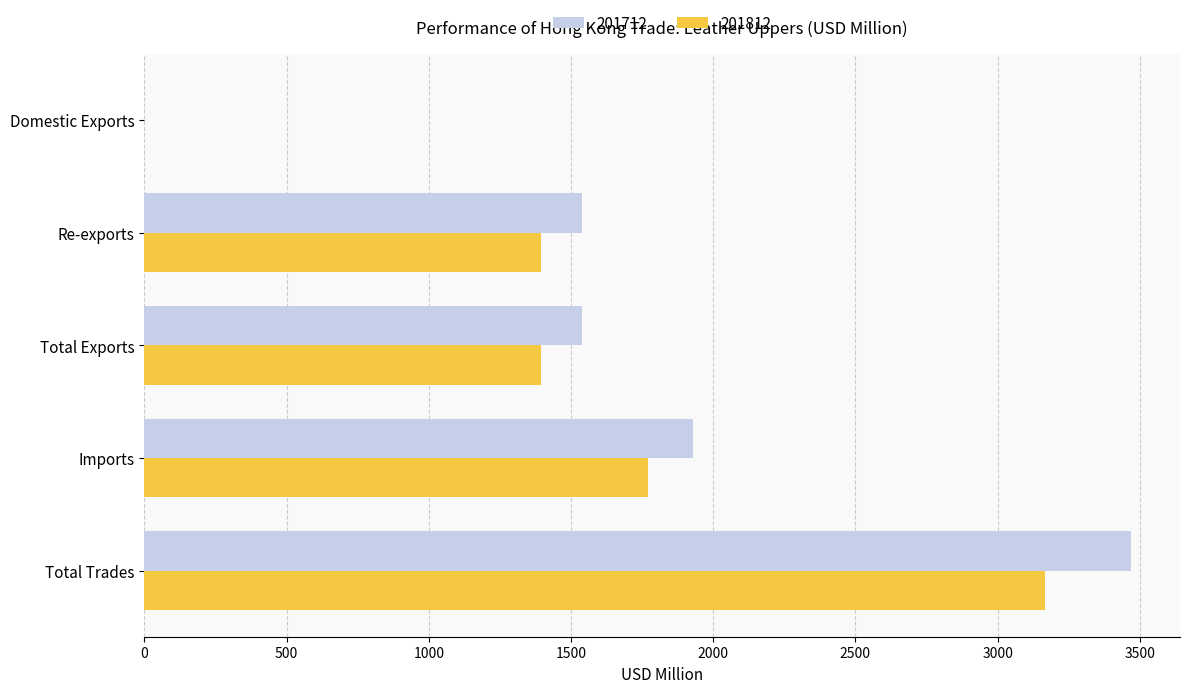

What is the maximum value shown in the chart?

3468.1